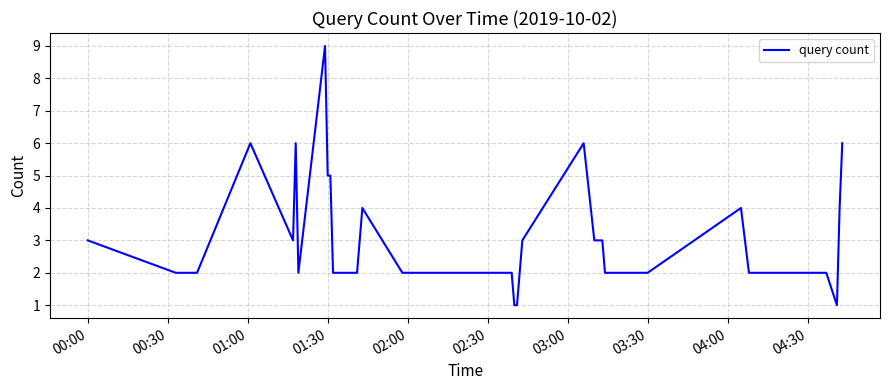

What is the greatest value displayed?

9